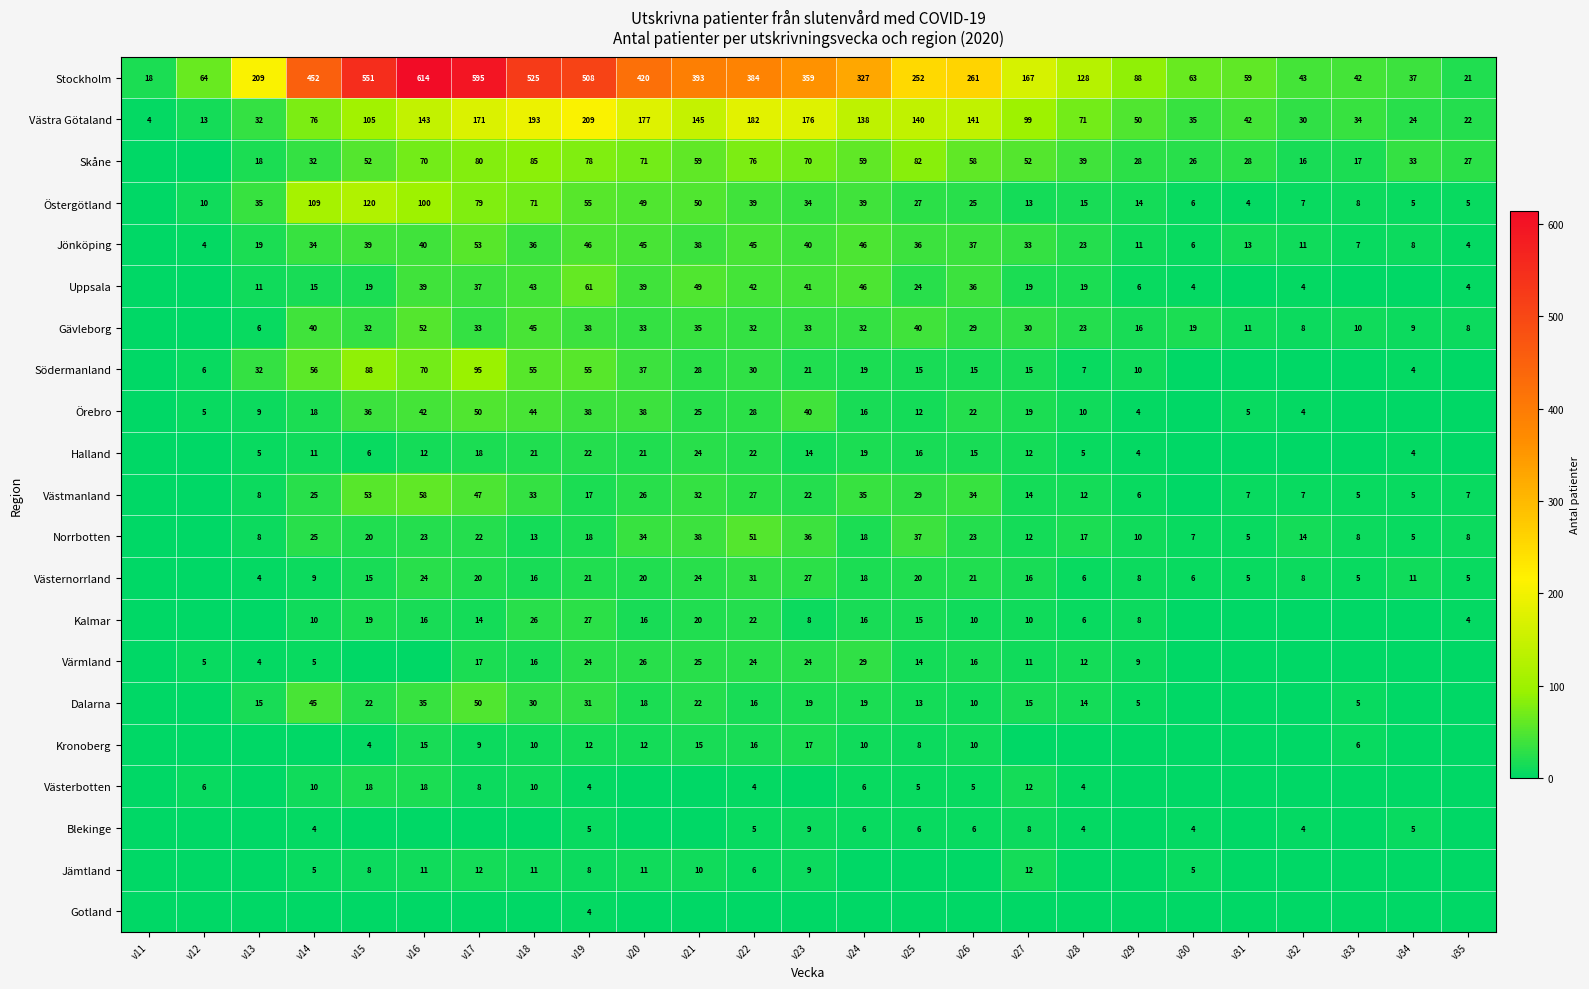

The value of Stockholm at v24 is 169. True or false?

False